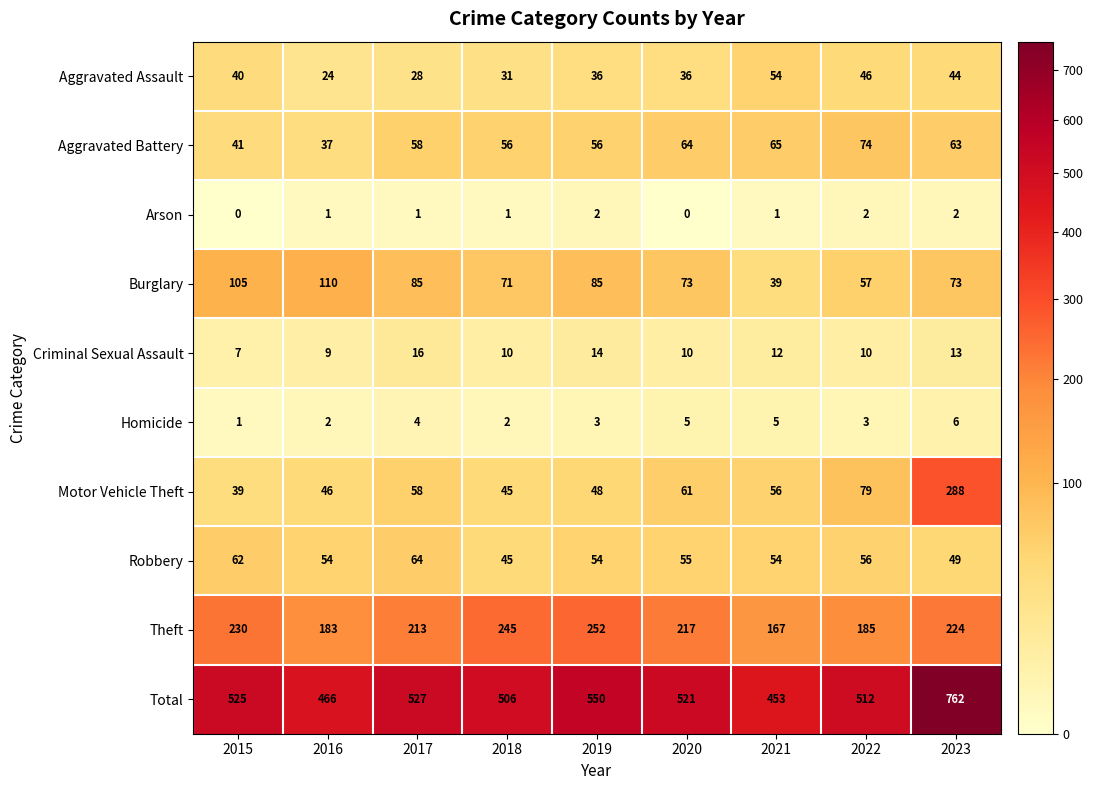

What is the average value of the Homicide series?

3